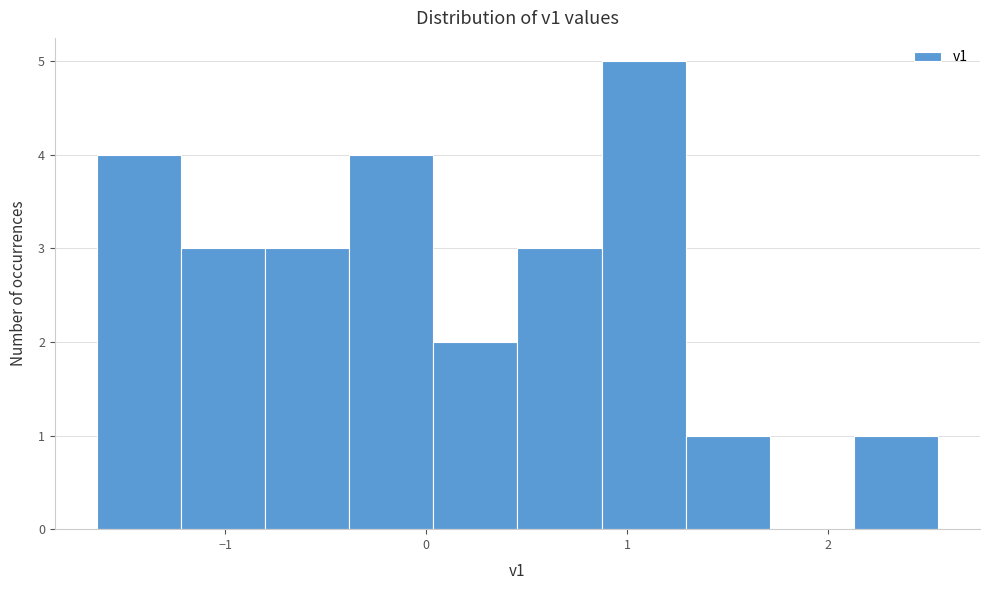

Over which range of the x-axis is the bar tallest?

0.9 to 1.3